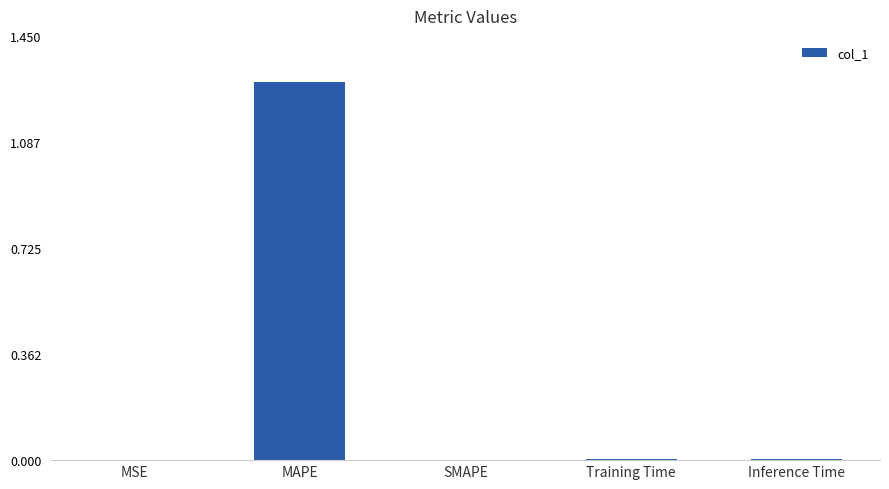

Which category has the highest value across all series?

MAPE